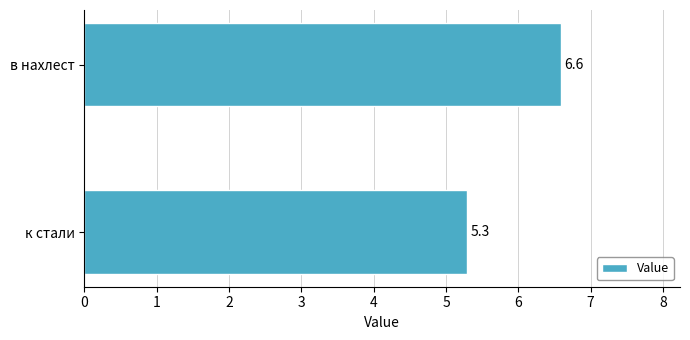

Reading bottom to top, transcribe all the data shown in this chart.

к стали=5.3	в нахлест=6.6